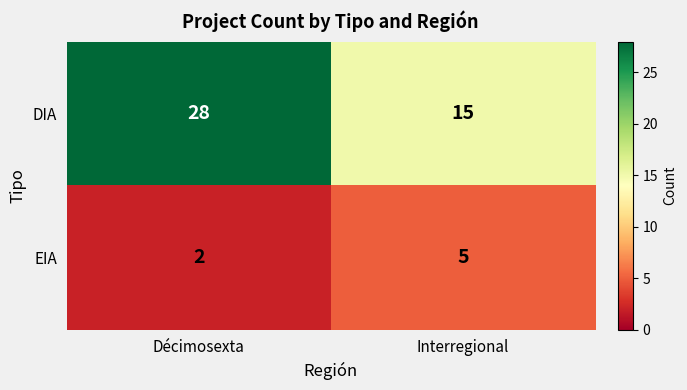

How many data points does each series have?

2